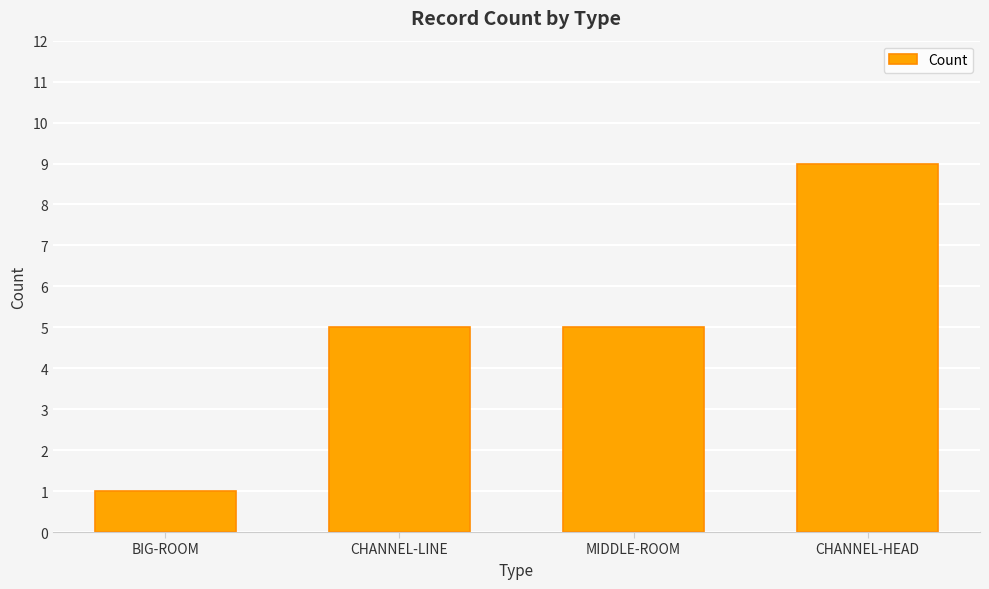

What is the label of the 3rd bar from the right?

CHANNEL-LINE